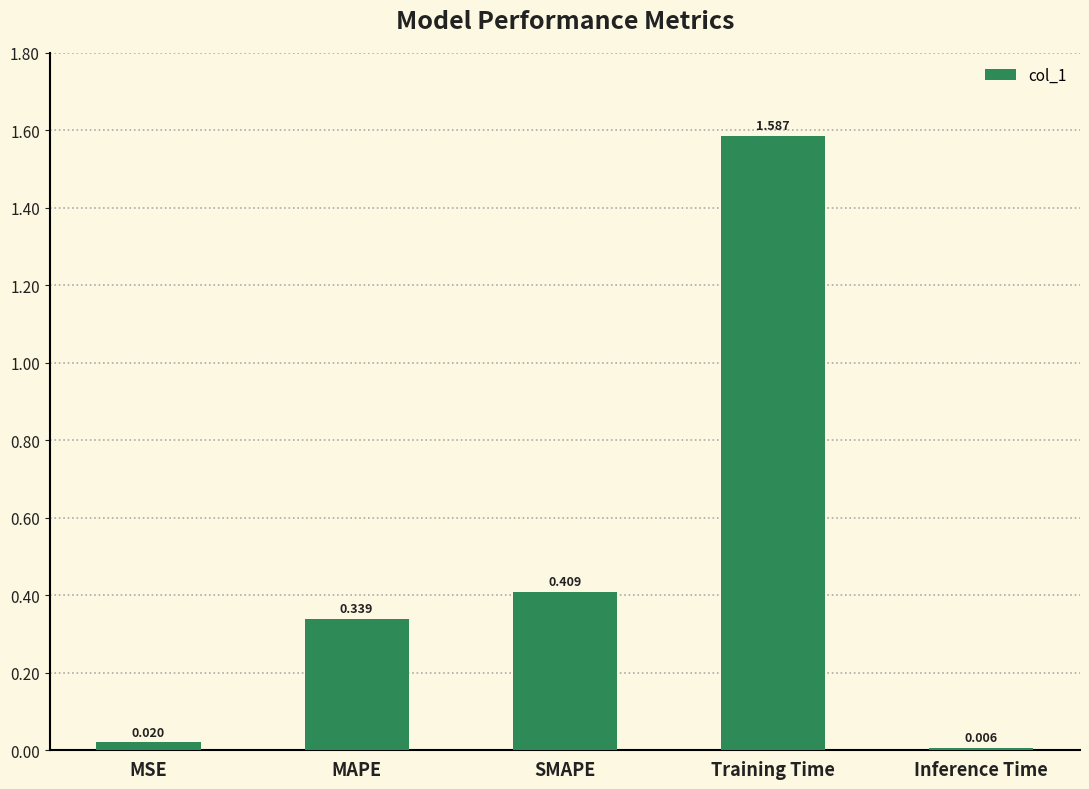

Rank the categories by value from highest to lowest.

Training Time, SMAPE, MAPE, MSE, Inference Time